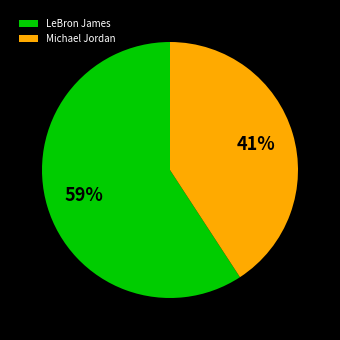

To the nearest percent, what is the difference between the LeBron James and Michael Jordan slice percentages?

18%